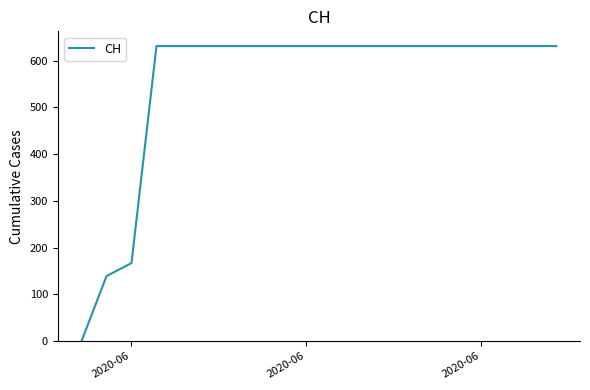

What is the sum of all values?

11033